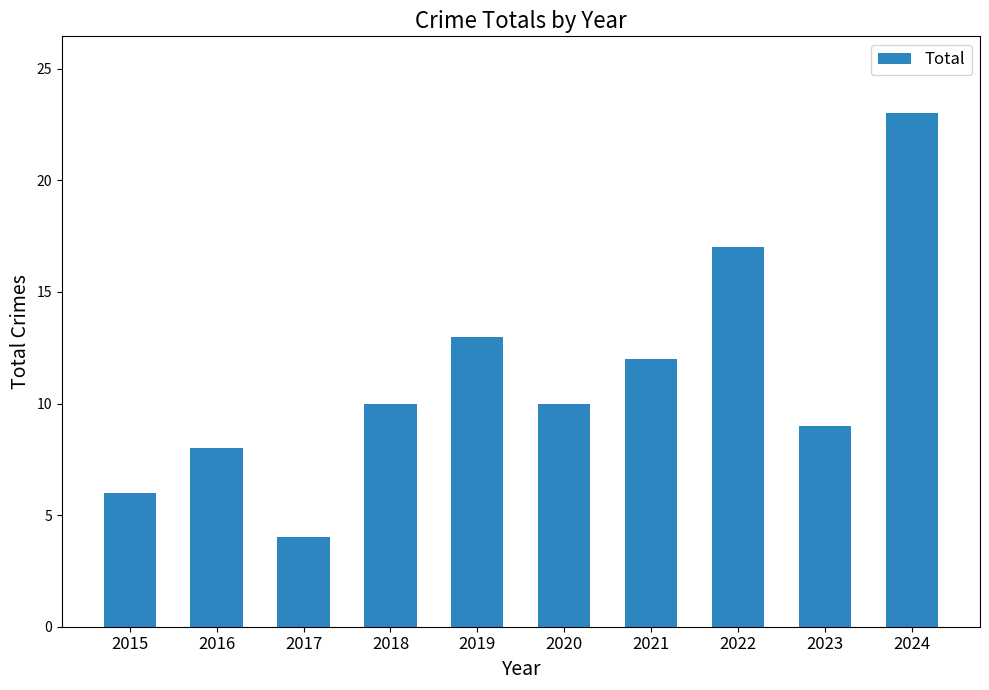

The chart shows a value of 8 at 2016. True or false?

True